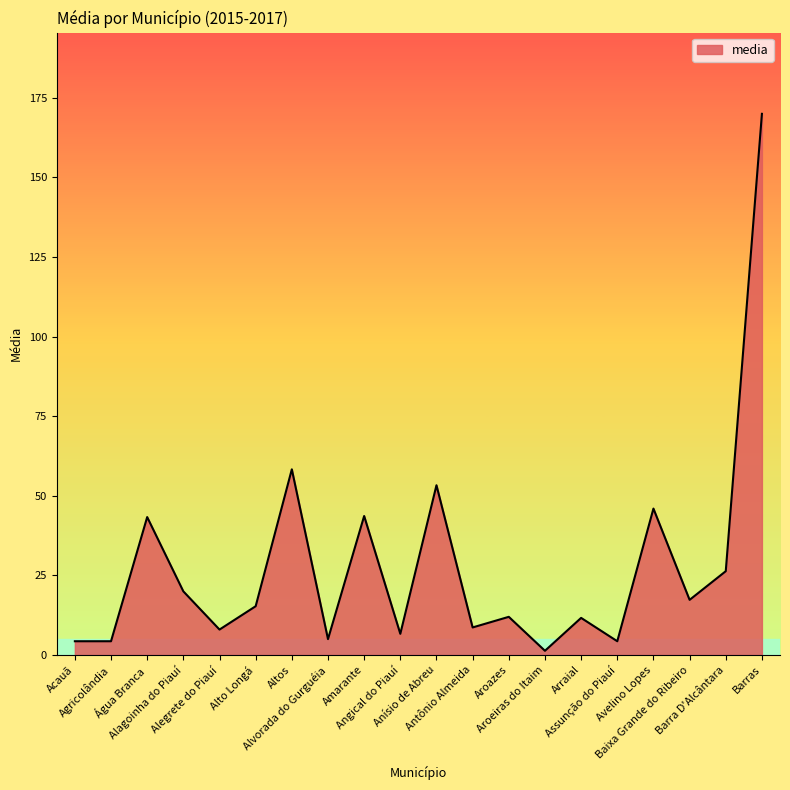

True or false: the data has more than 2 interior local peaks.

True